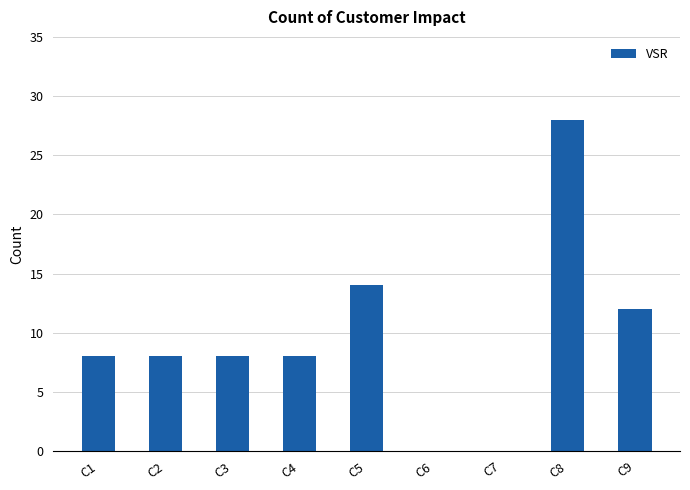

Are the bars grouped side by side (vs. stacked)?

No